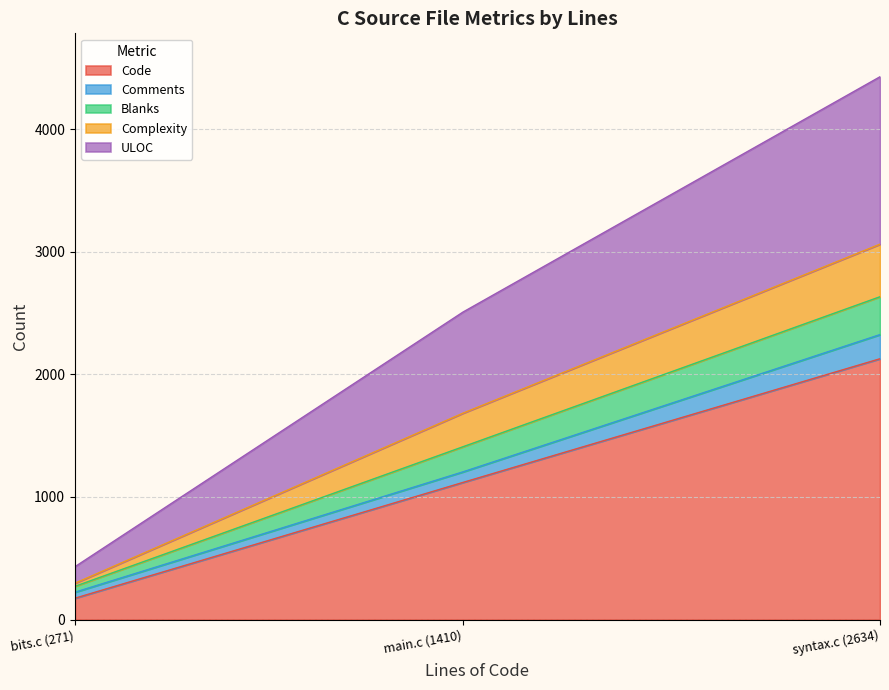

At which label does Code reach its minimum?

bits.c (271)